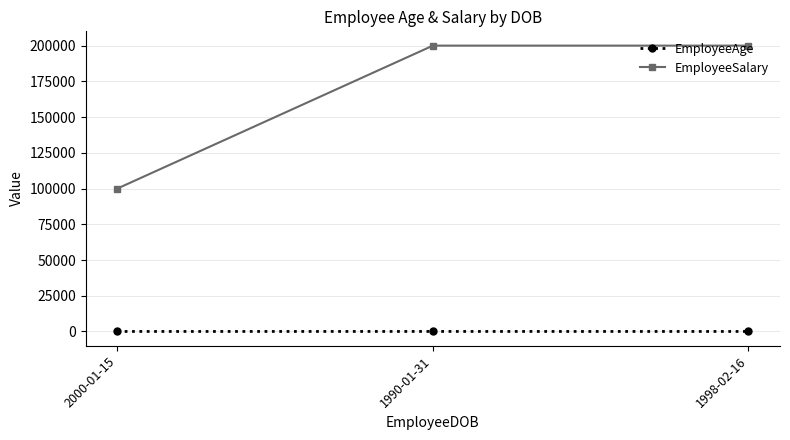

What is the maximum value shown in the chart?

200000